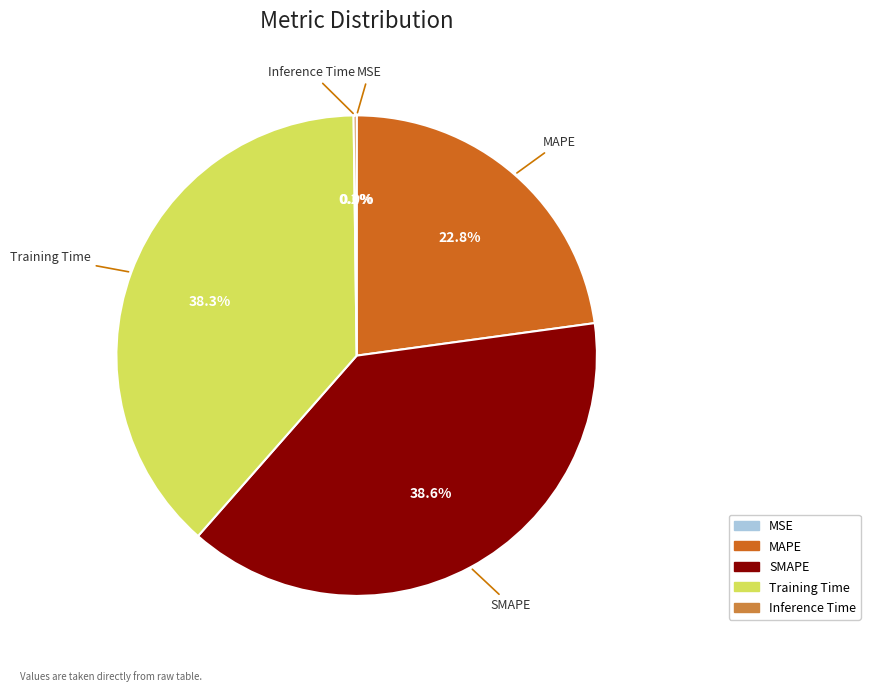

To the nearest percent, what is the difference between the largest and smallest slice percentages?

39%